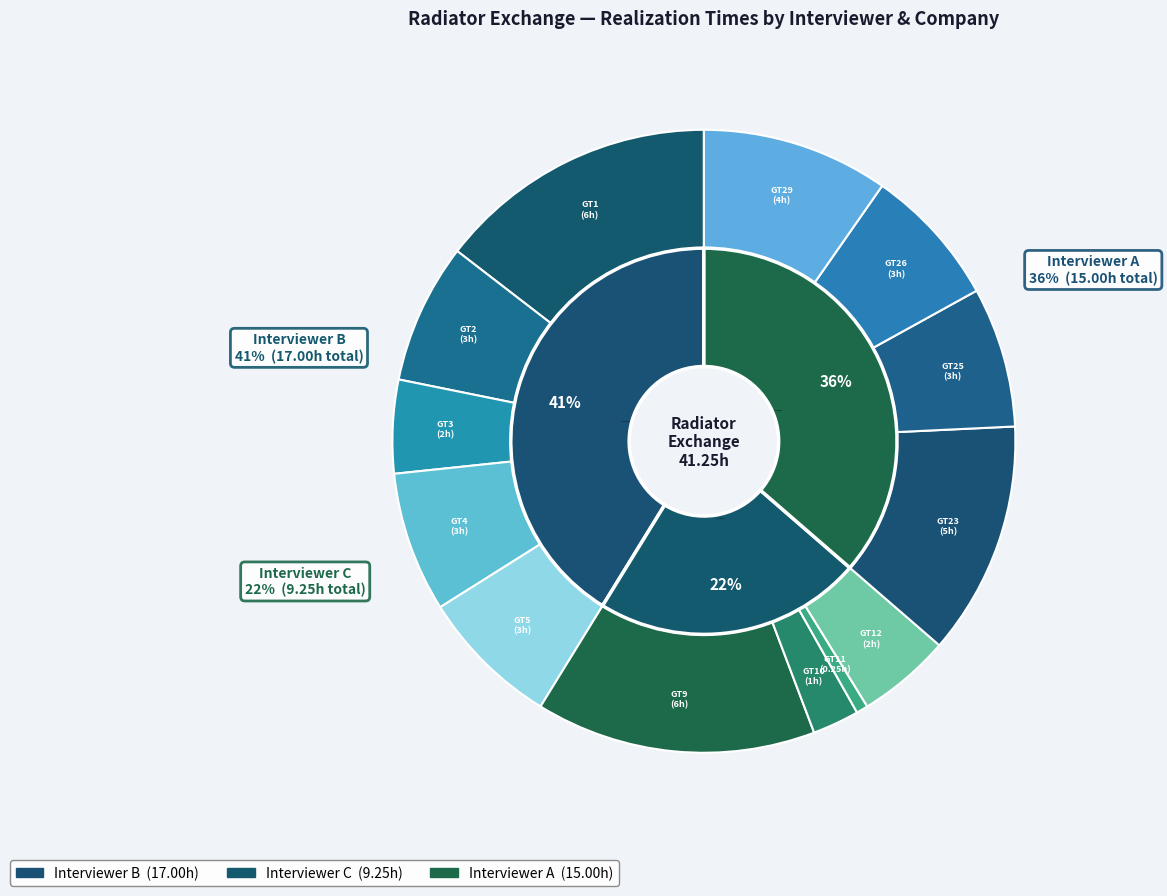

To the nearest percent, what percentage of the pie is GT23 (A)?

12%